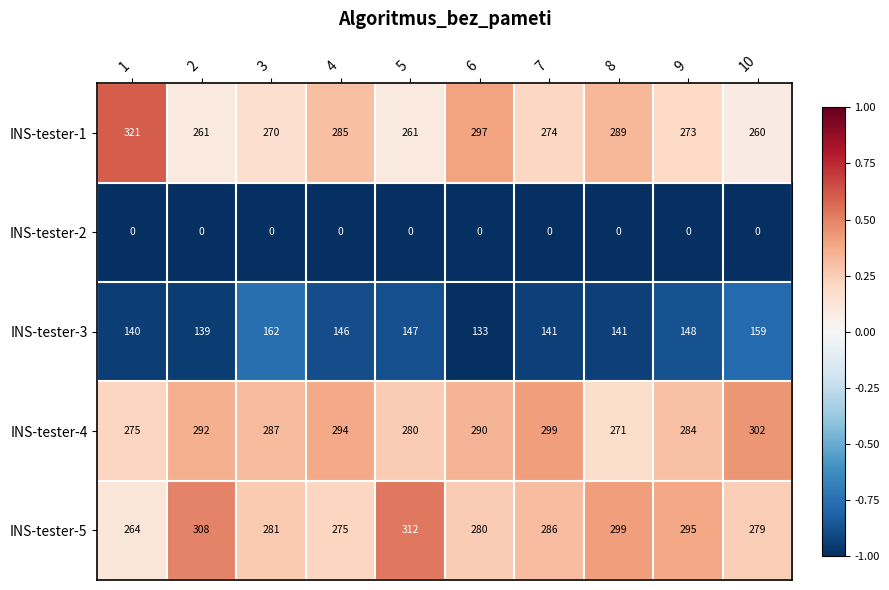

What is the difference between the highest and lowest values at 10?

302